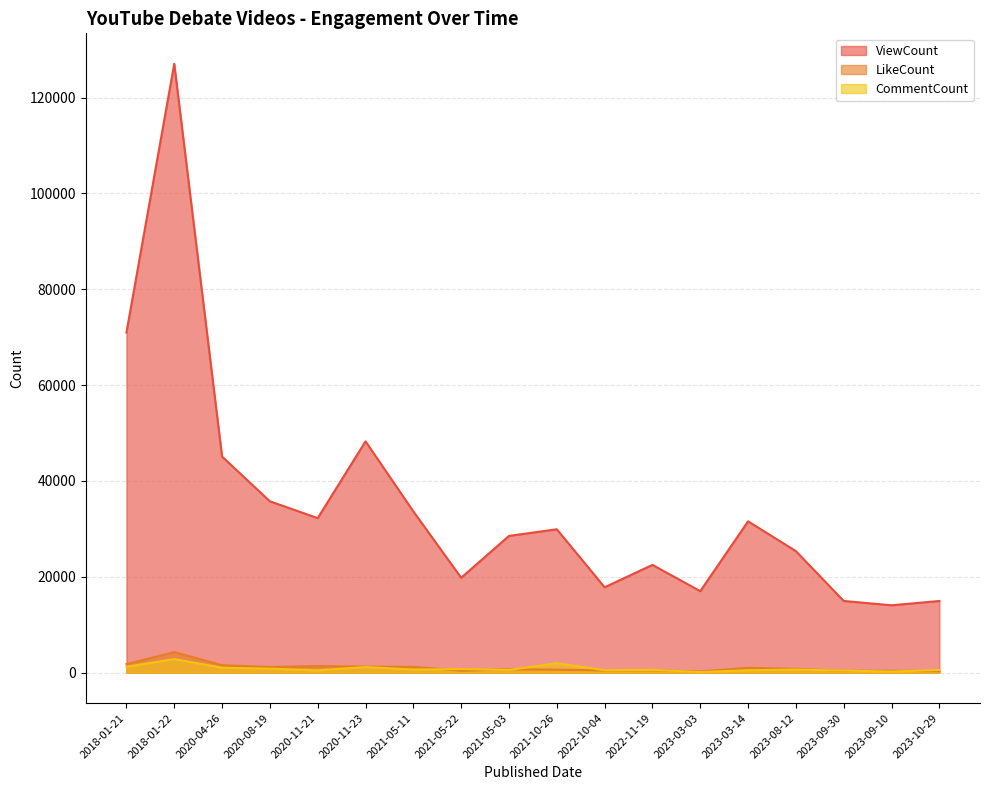

Is the value of ViewCount at 2018-01-22 greater than the value of CommentCount at 2021-05-03?

Yes